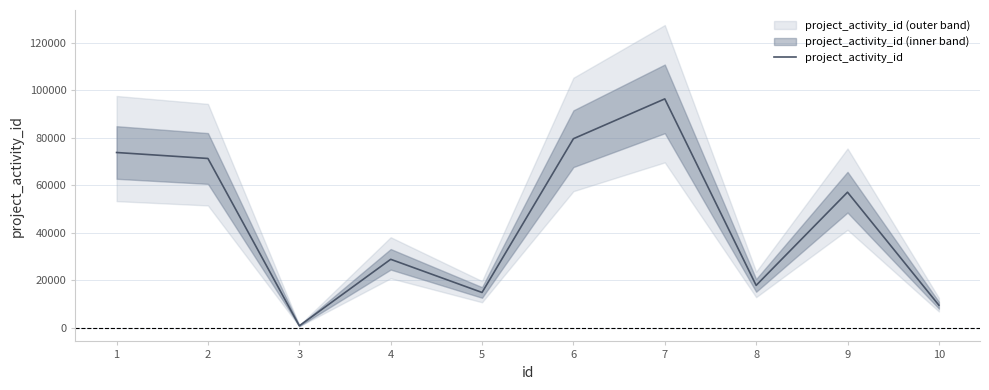

Approximately how many times larger is the value at 2 compared to 7?

0.7